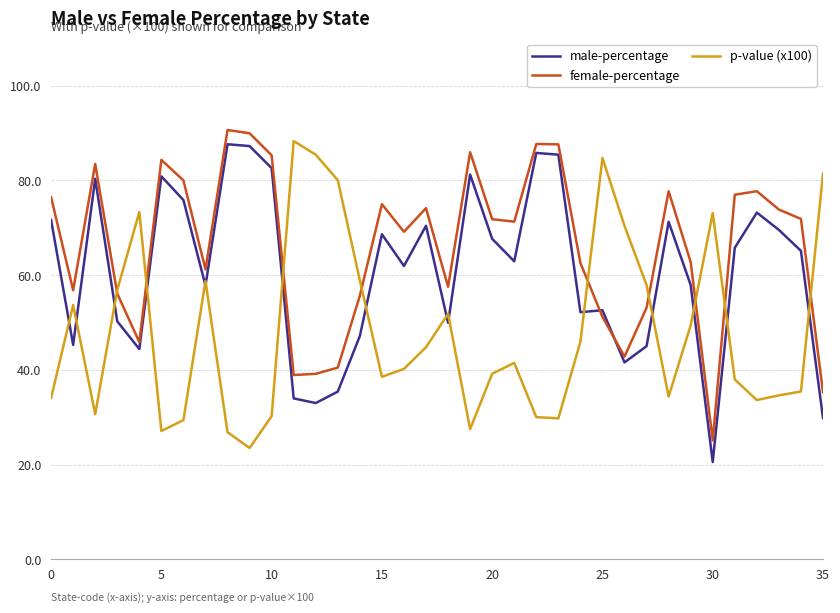

Which series has the largest total across all categories?

female-percentage